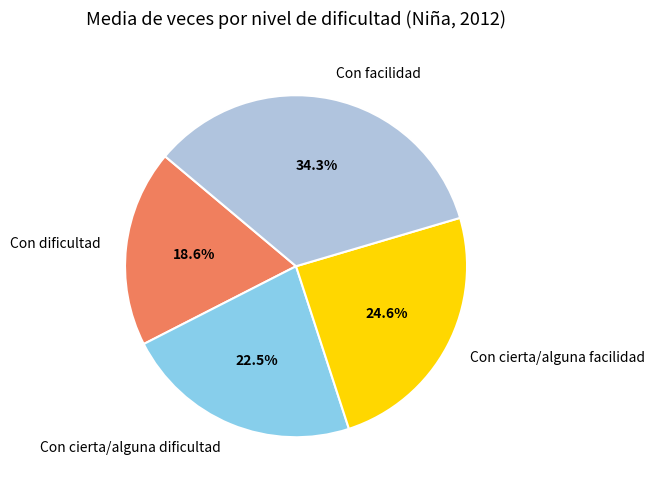

Is there any slice that represents more than half of the pie?

No